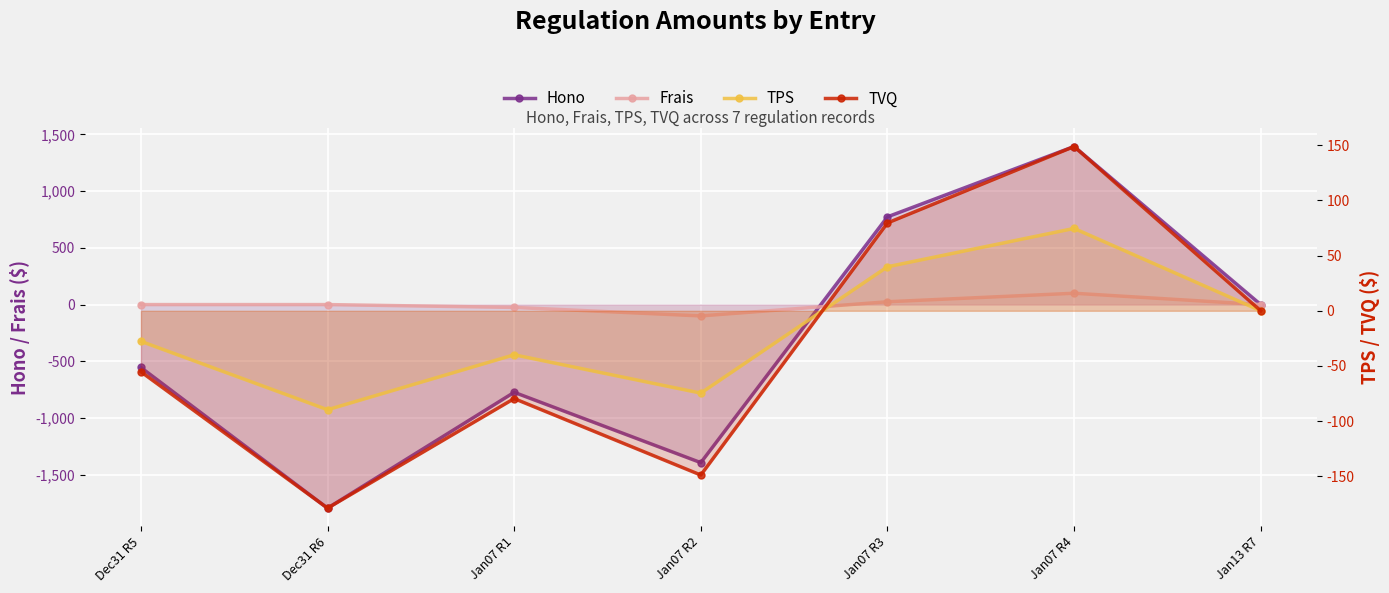

Where does the TVQ series first go above -55?

Jan07 R3